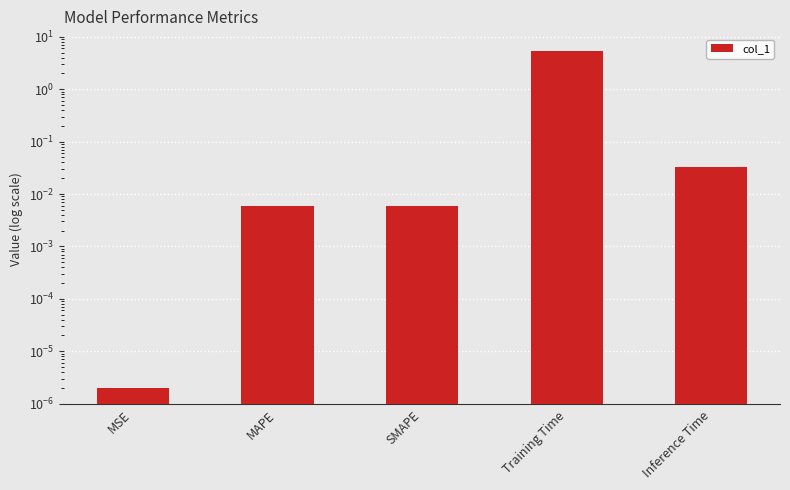

Is it true that the value at Training Time is 2.5?

False